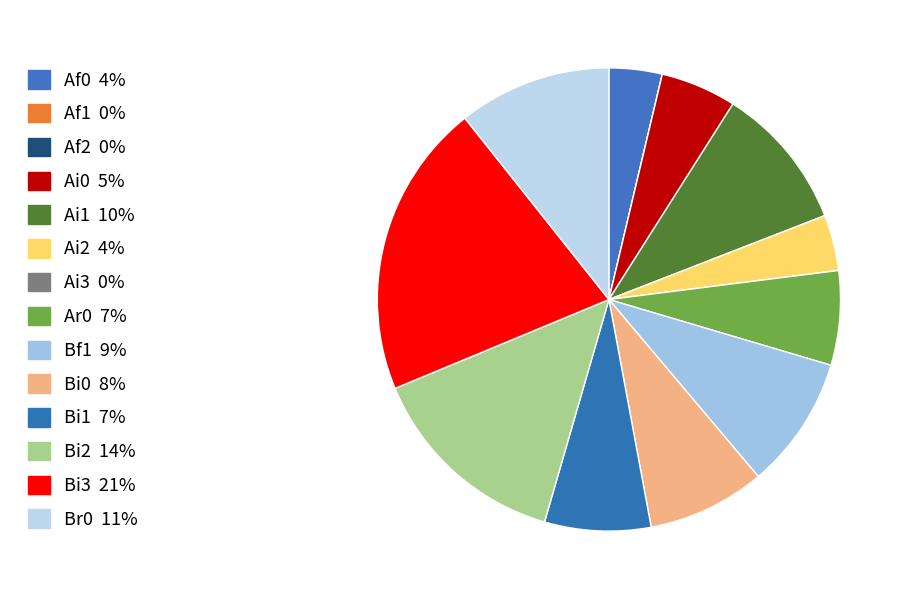

Which category has the biggest portion of the pie?

Bi3